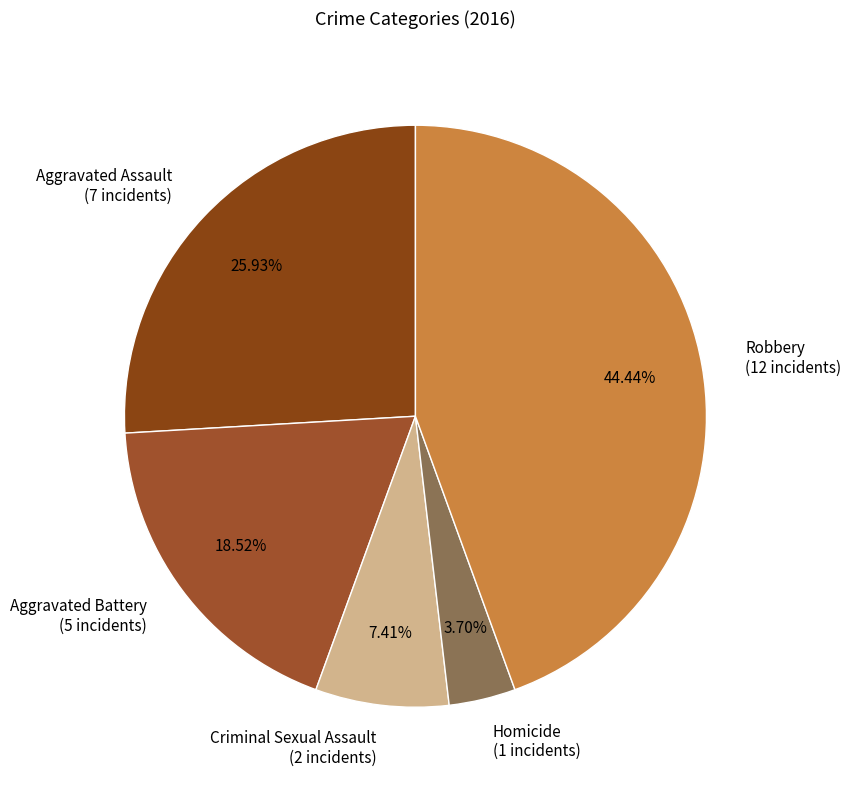

The Aggravated Assault slice represents 26% of the pie. True or false?

True